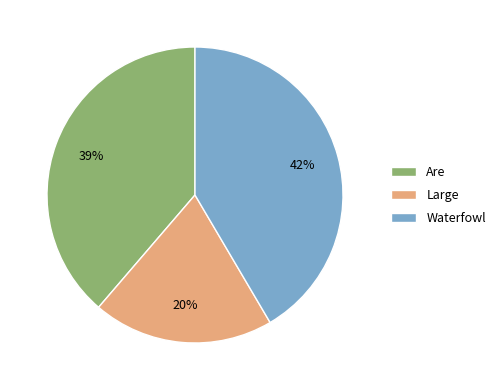

Rank the categories by value from highest to lowest.

Waterfowl, Are, Large